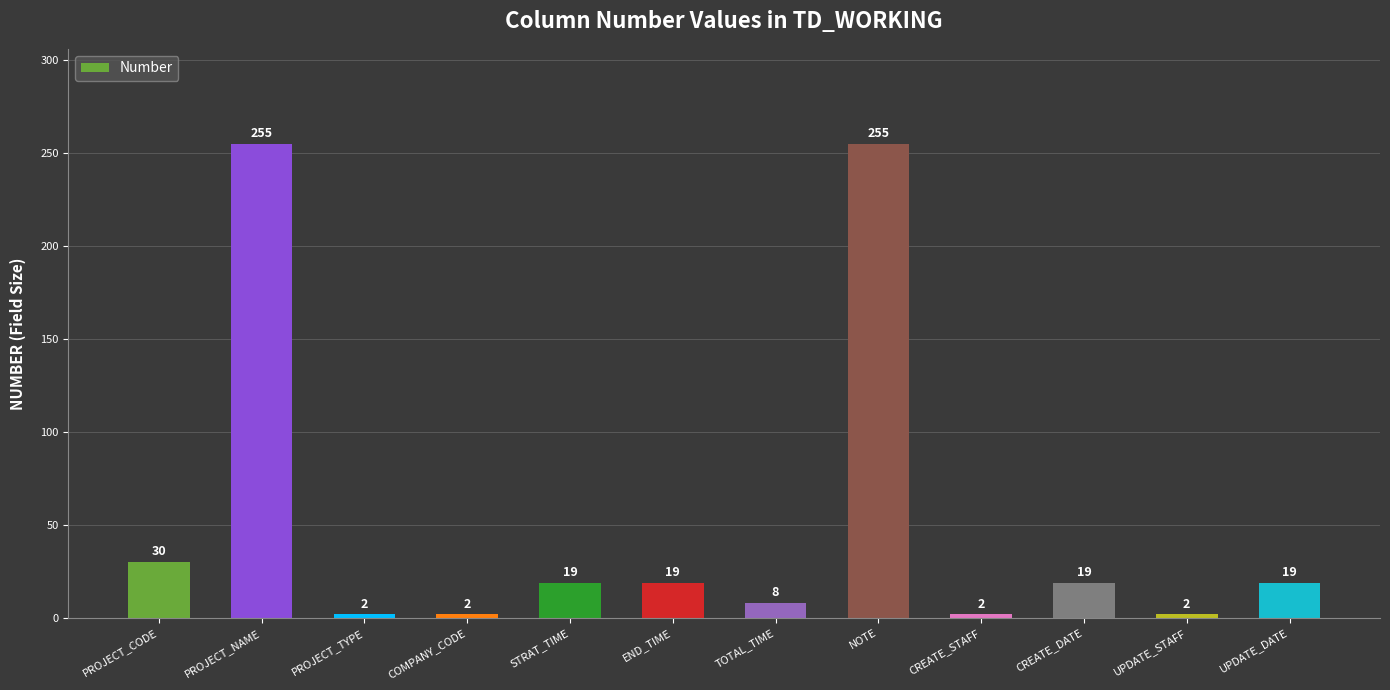

What is the value of the 10th bar from the left?

19